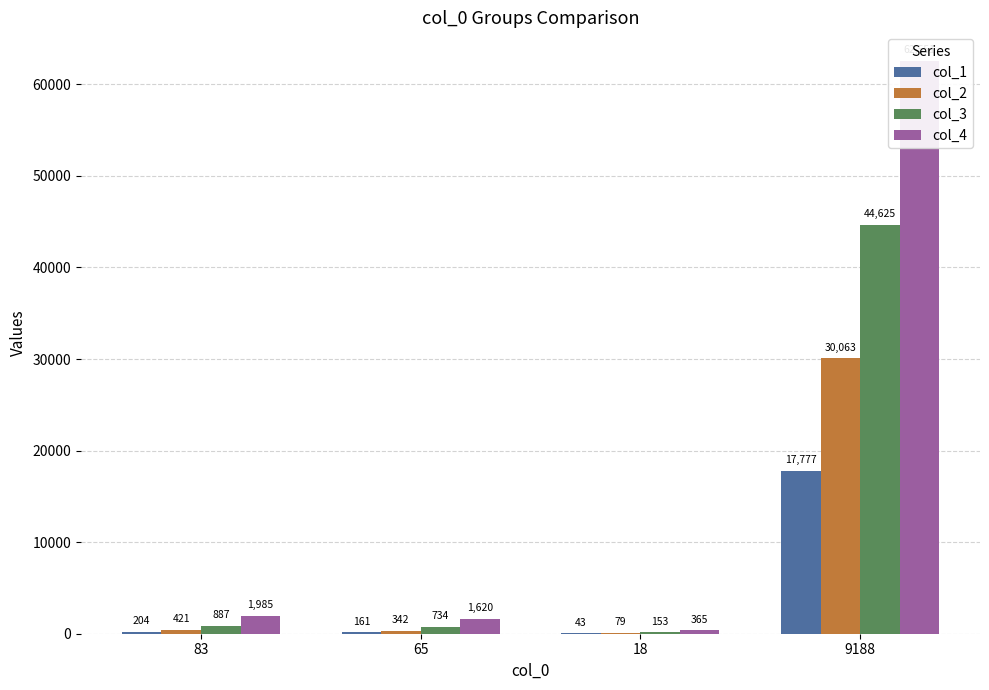

Reading left to right, transcribe all the data shown in this chart.

col_1: 204	161	43	17777
col_2: 421	342	79	30063
col_3: 887	734	153	44625
col_4: 1985	1620	365	62551